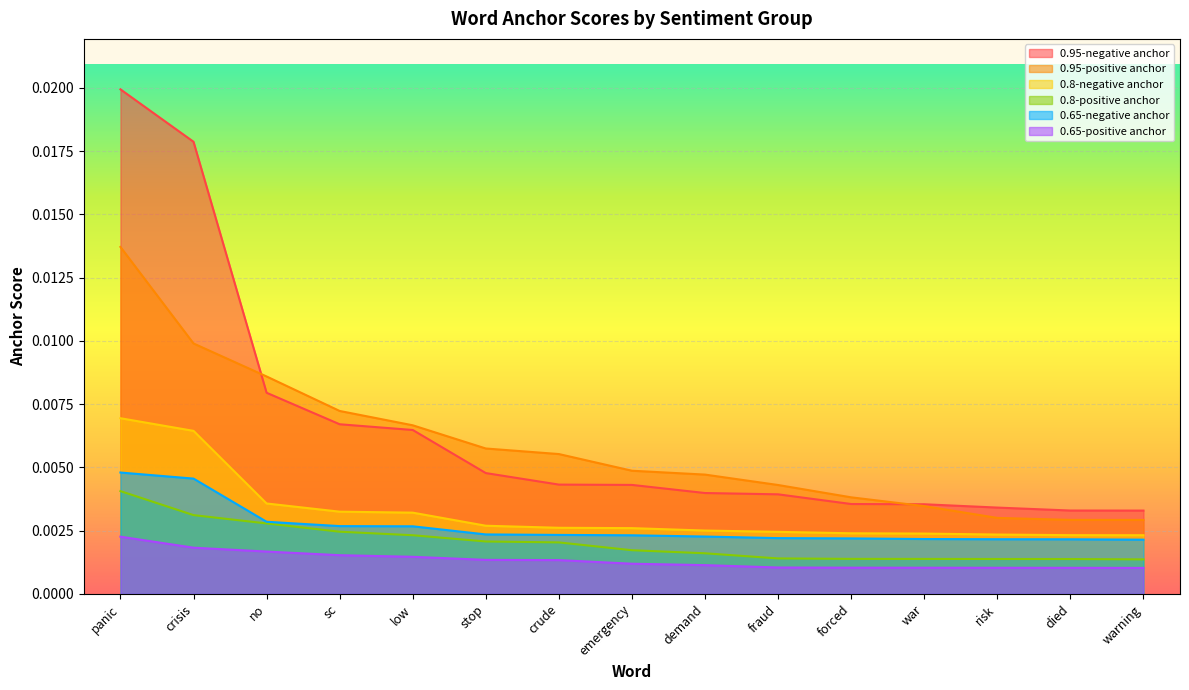

At which category is the sum across all series the highest?

panic